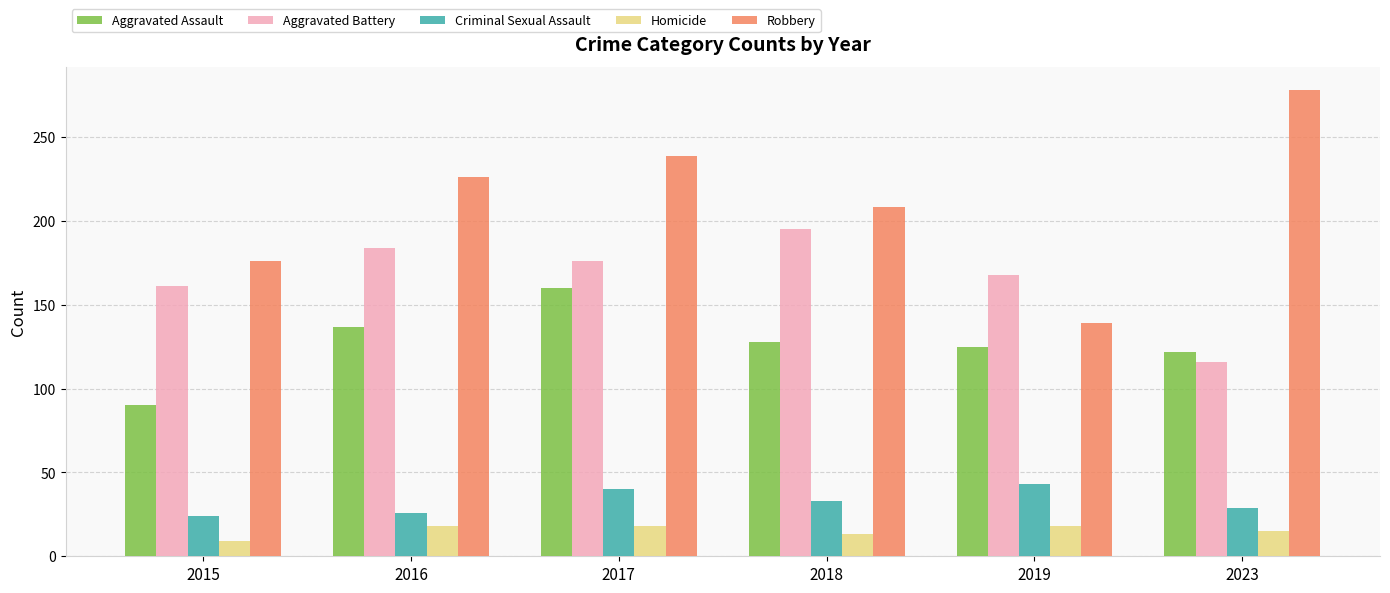

At which category does the chart reach its minimum across all series?

2015